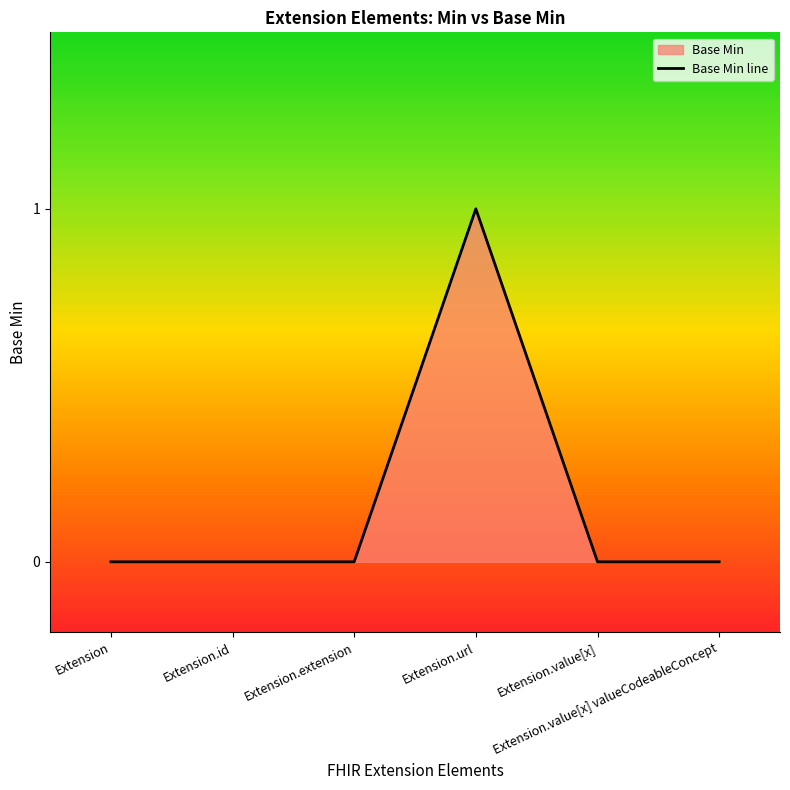

Reading right to left, transcribe all the data shown in this chart.

0	0	1	0	0	0